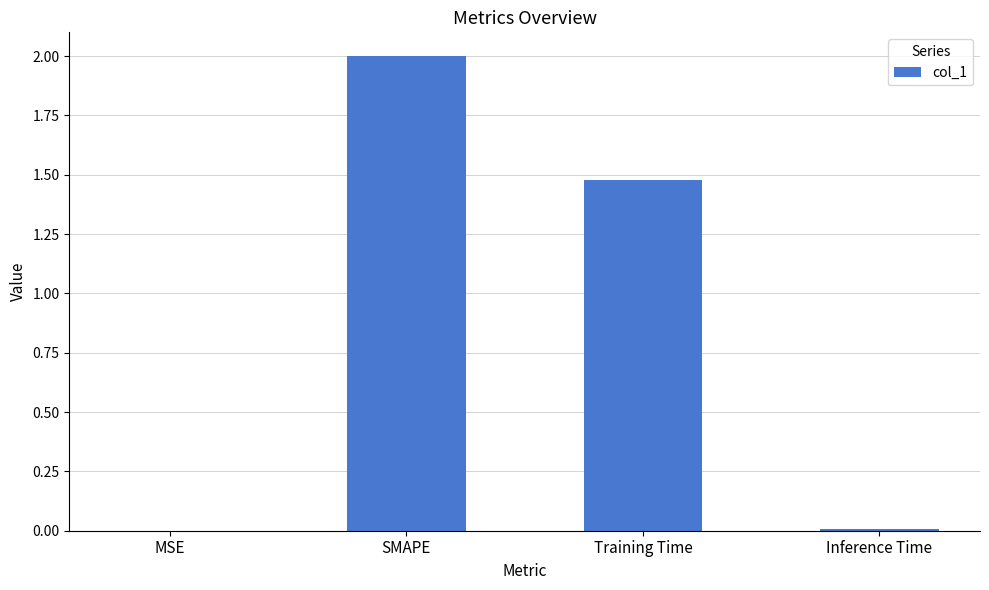

What is the change in value from SMAPE to Training Time?

-0.5